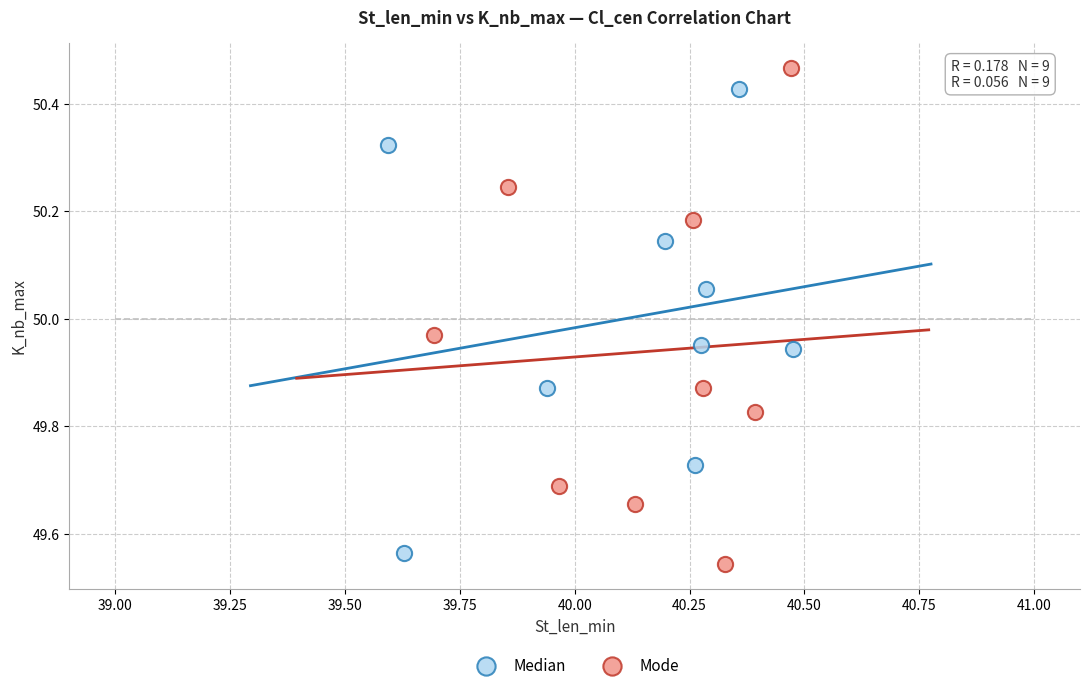

Which series has the largest Y range (max minus min)?

Mode